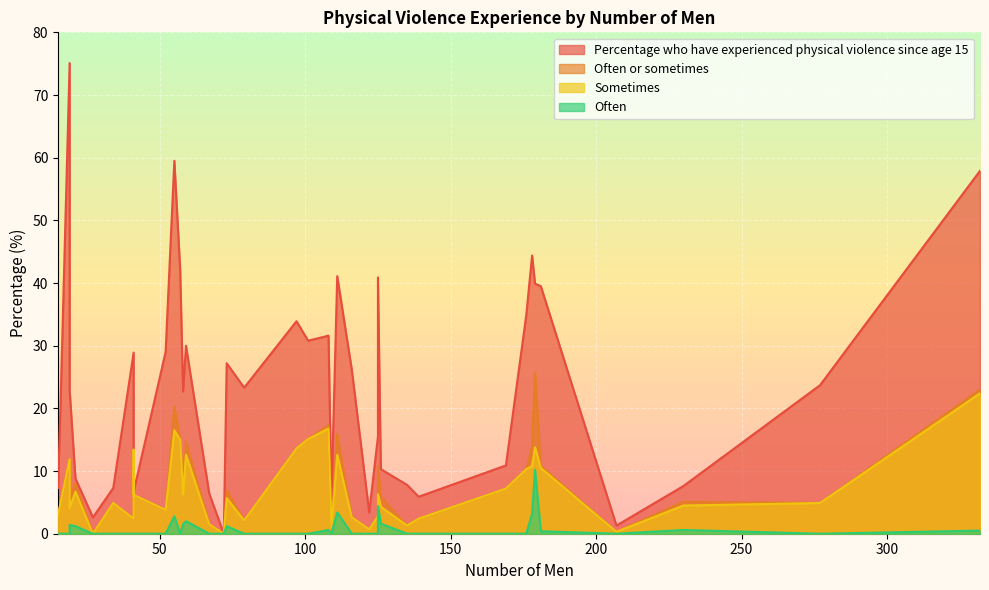

At which category is the sum across all series the highest?

332